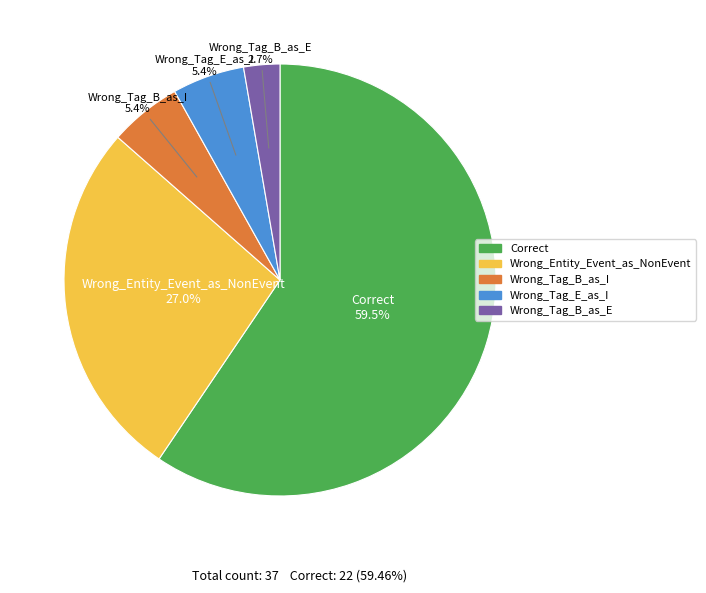

Combined, do Wrong_Tag_E_as_I and Wrong_Entity_Event_as_NonEvent account for over 50%?

No